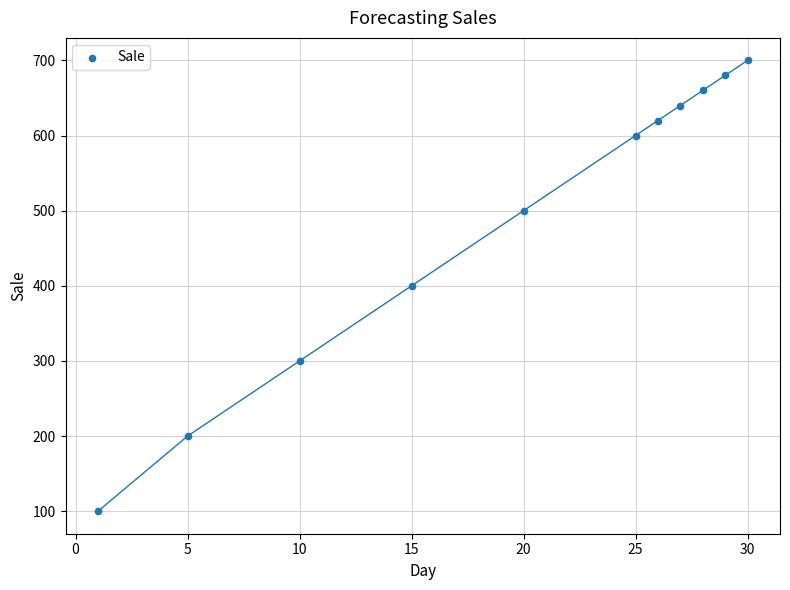

What is the range of Y values (max minus min)?

600